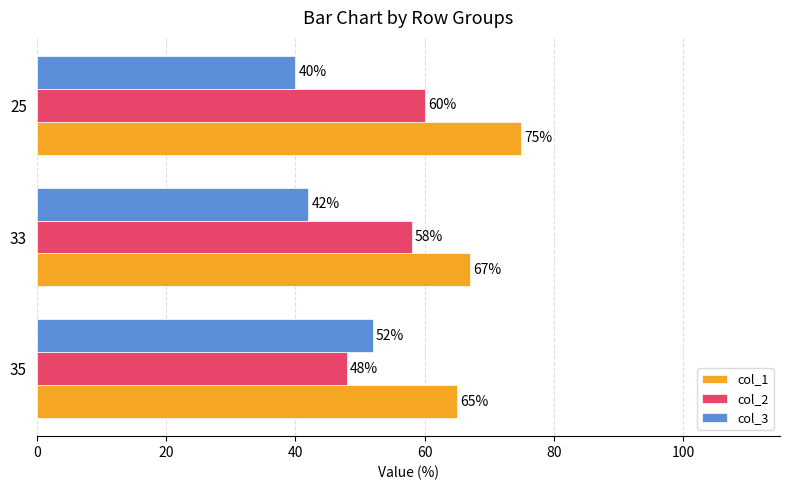

Rank the series by their maximum value, from lowest to highest.

col_3, col_2, col_1